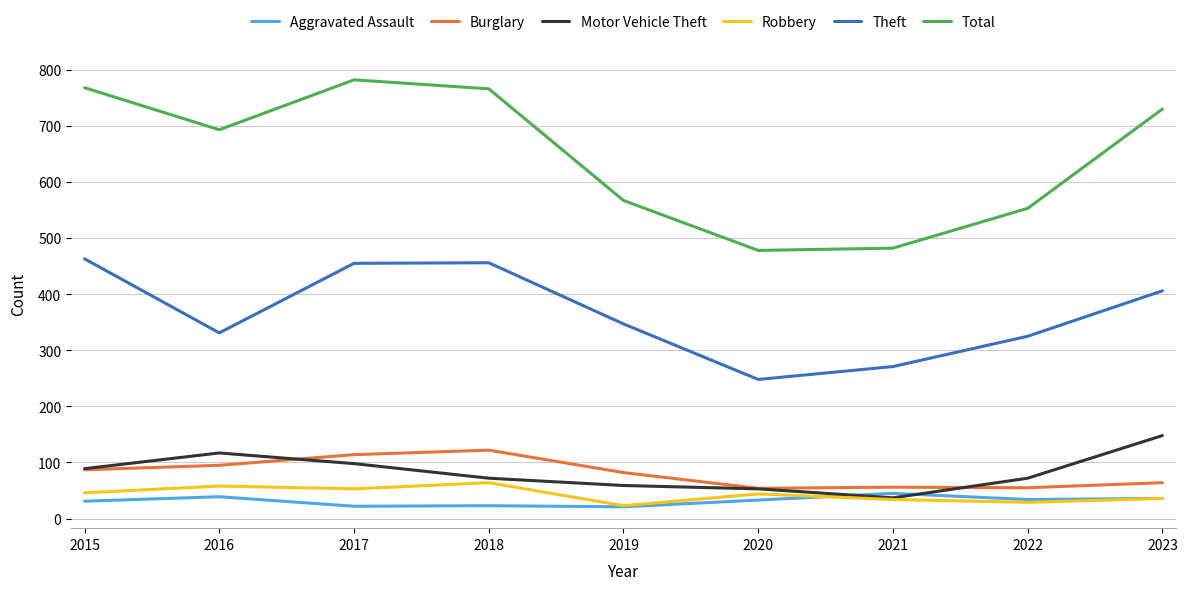

What is the smallest value displayed?

21